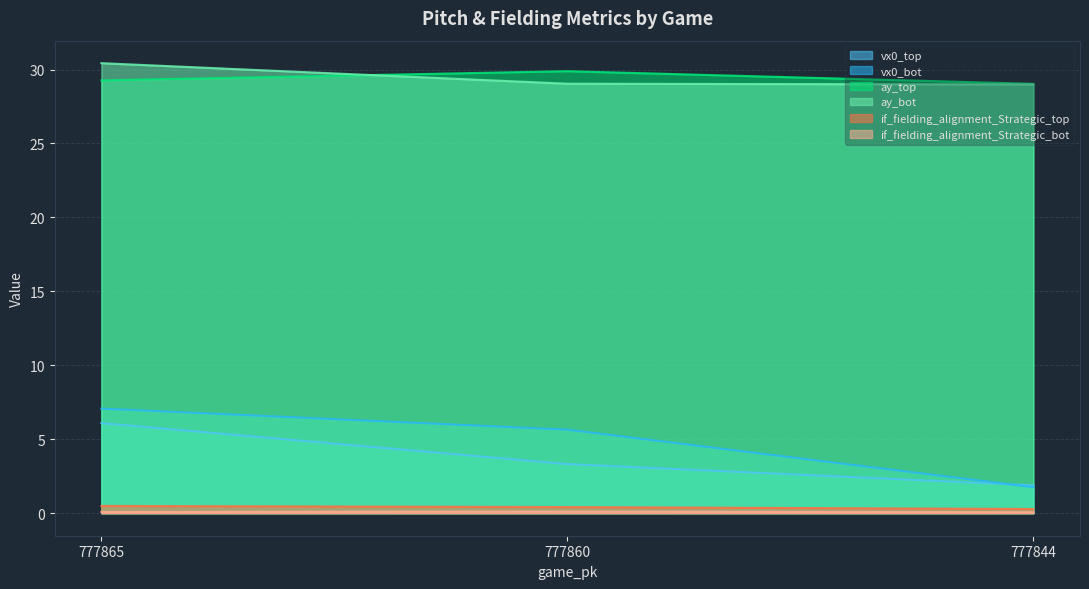

True or false: vx0_bot has a value of 7.1 at 777865.

True